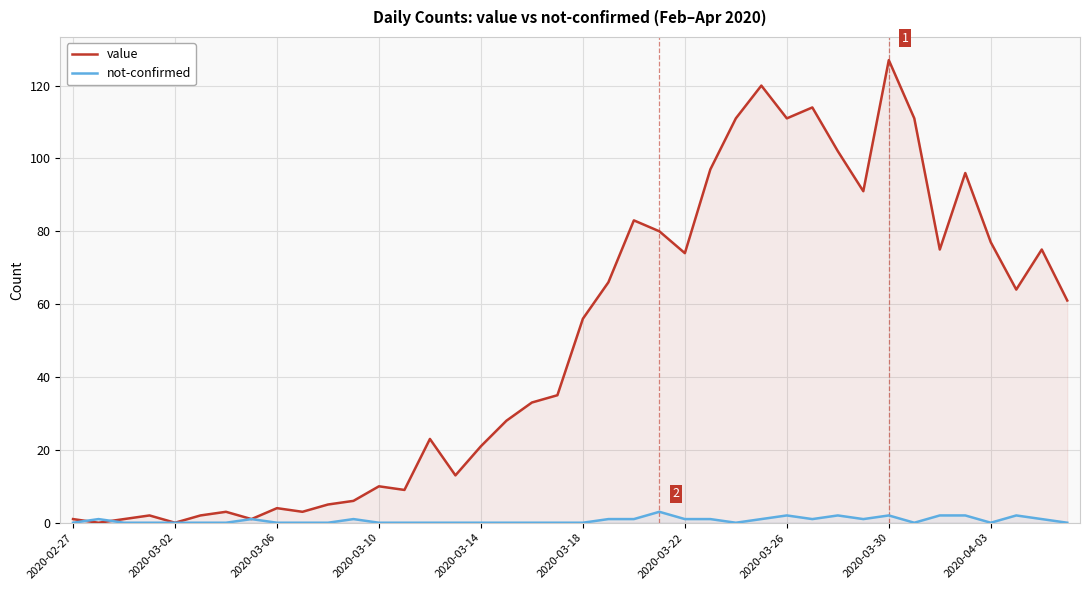

The value of not-confirmed at 33 is 0. True or false?

True